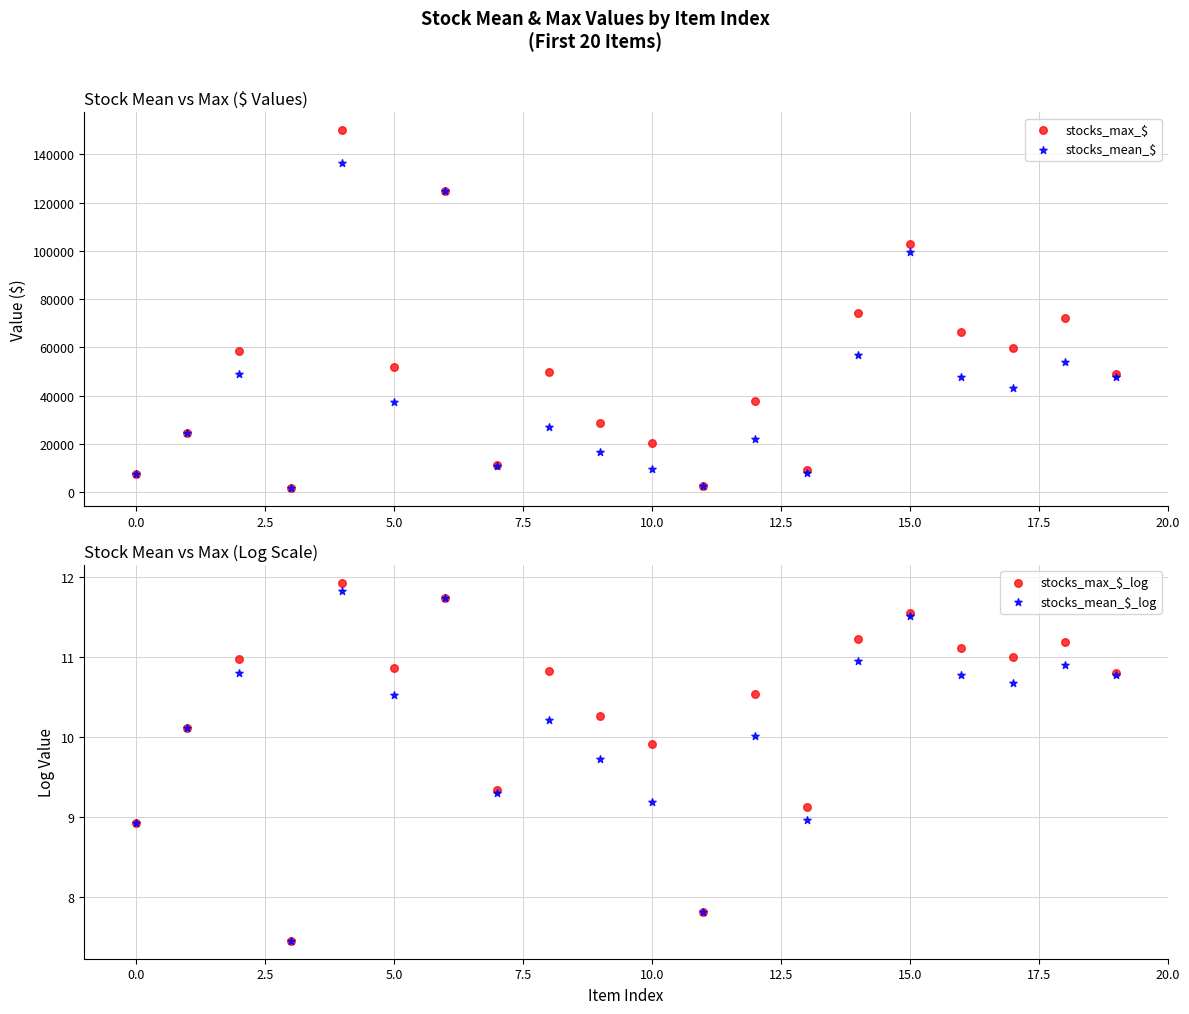

Which series reaches the minimum Y coordinate?

stocks_max_$_log